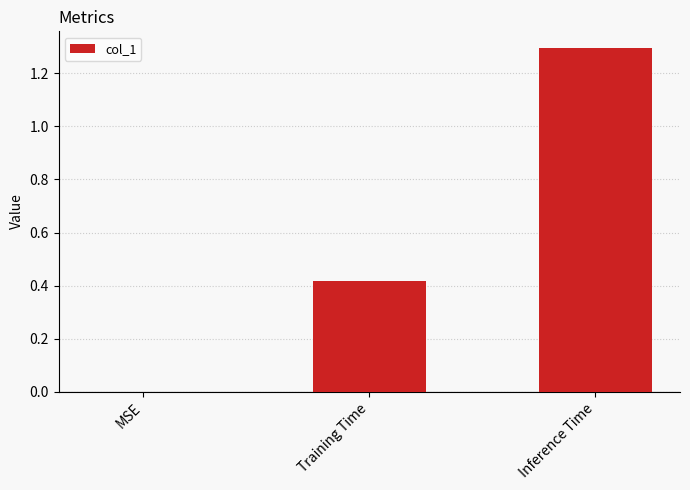

Which label corresponds to the largest value in the chart?

Inference Time